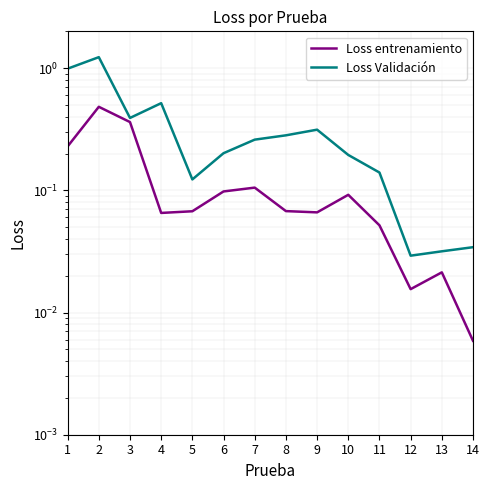

True or false: Loss entrenamiento and Loss Validación intersect in this chart.

False